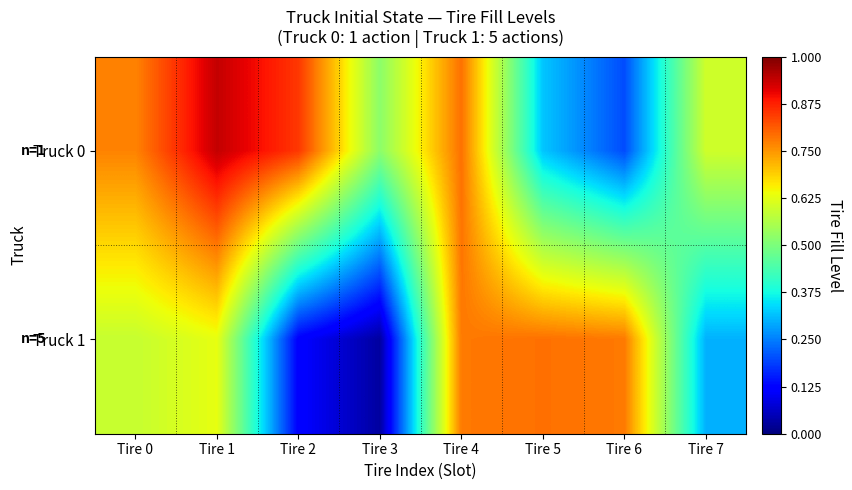

What is the difference between the highest and lowest values at Tire 2?

0.7